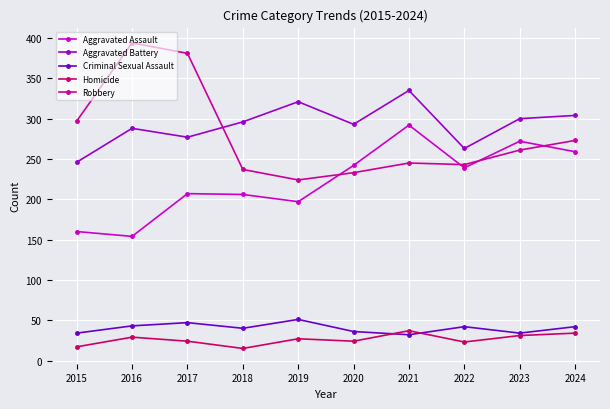

What is the smallest value displayed?

15